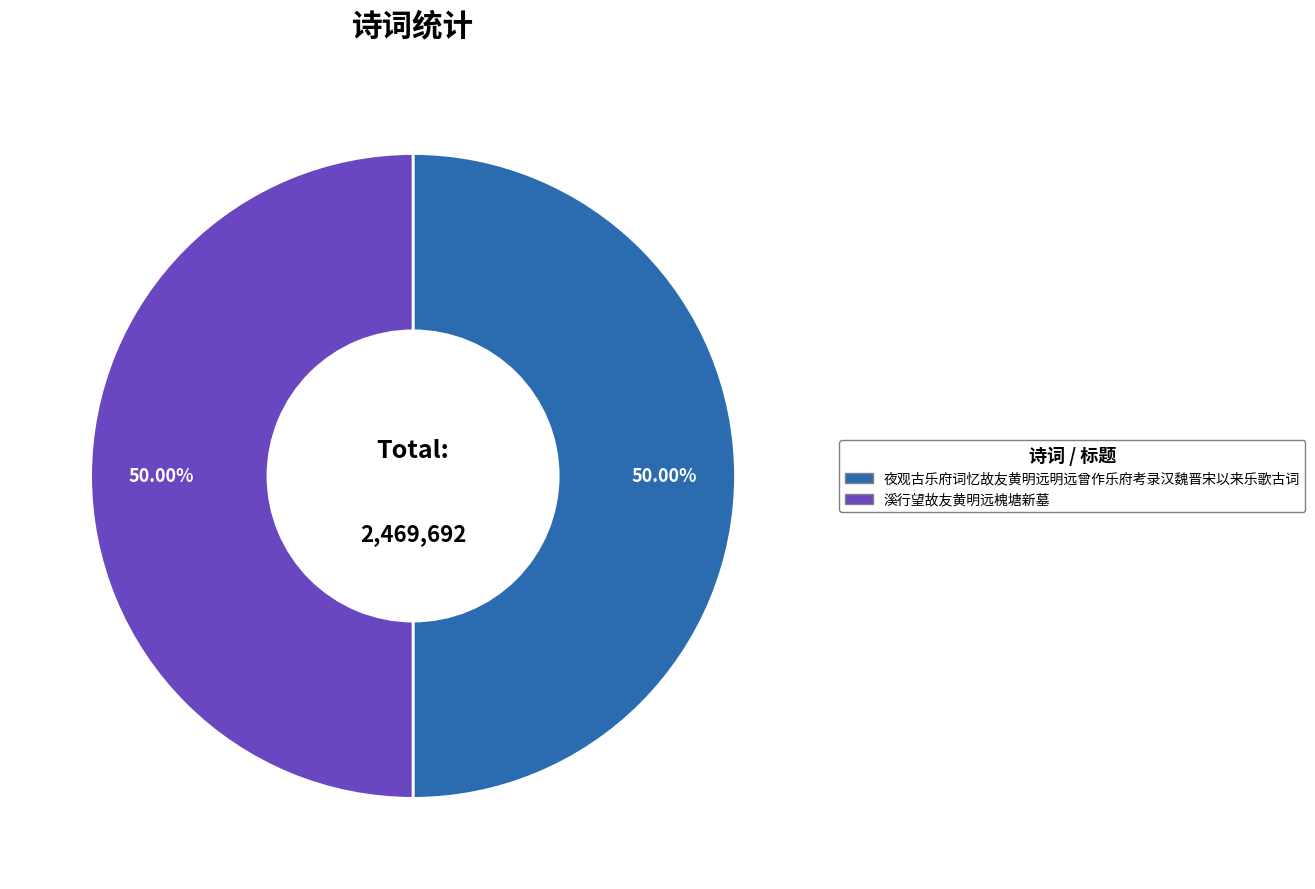

How many segments does this pie chart have?

2